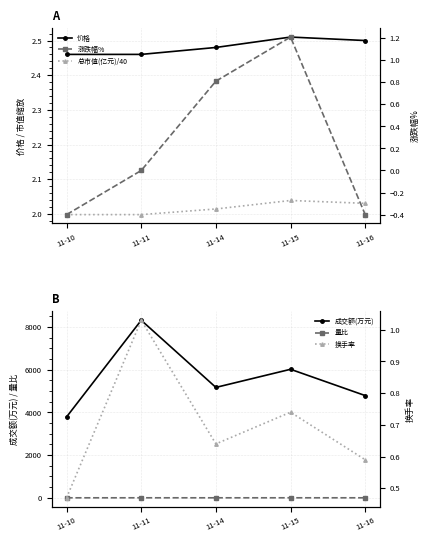

What value does the 价格 series have at 11-15?

2.5